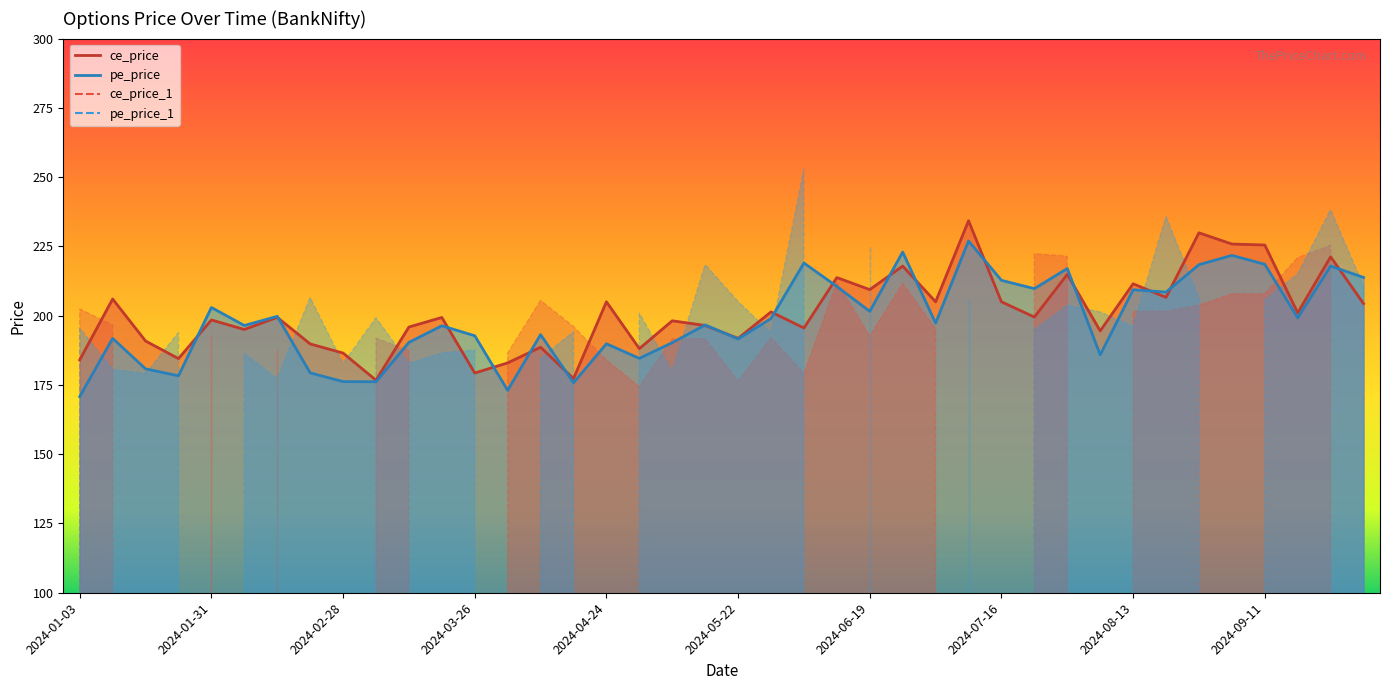

Which series has the largest range (max minus min)?

ce_price